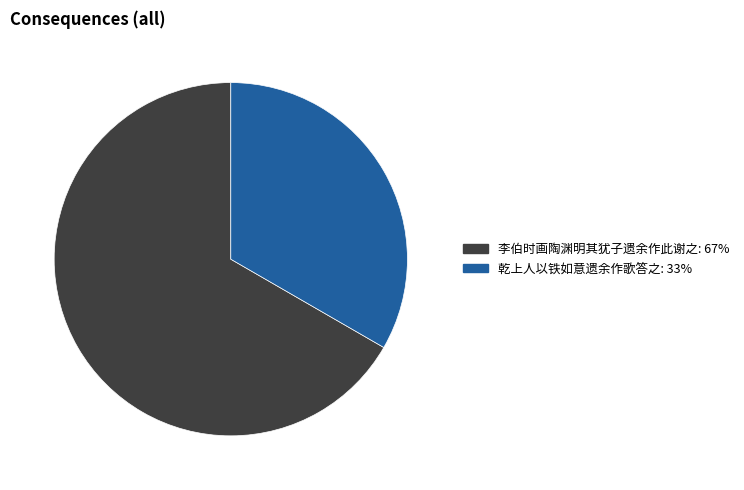

What is the smallest slice in the pie chart?

乾上人以铁如意遗余作歌答之